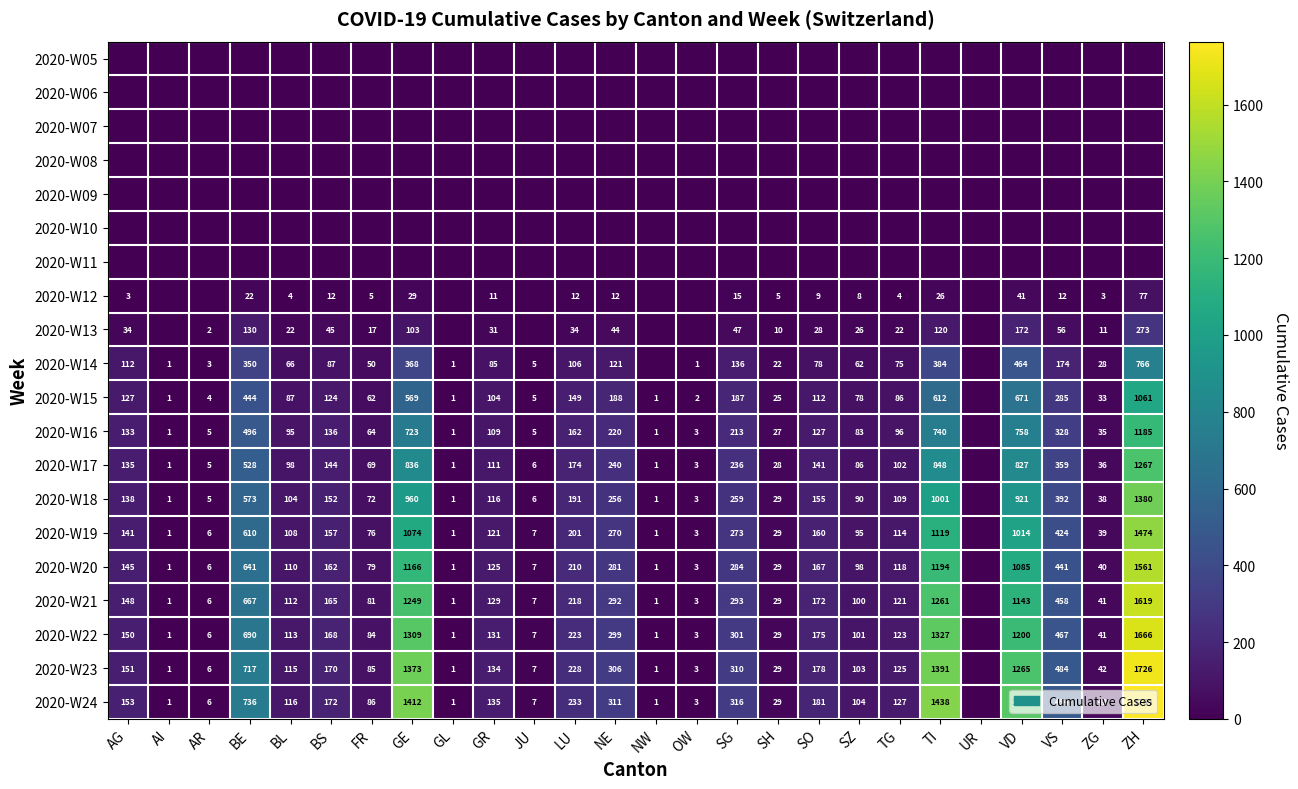

At which category does the chart reach its minimum across all series?

AG